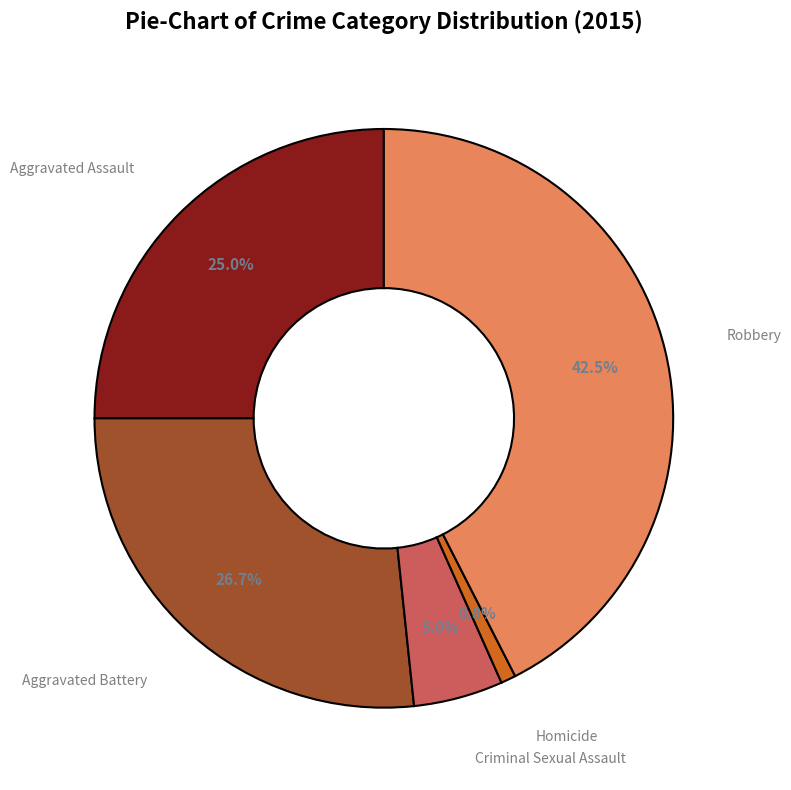

Is there any slice that represents more than half of the pie?

No